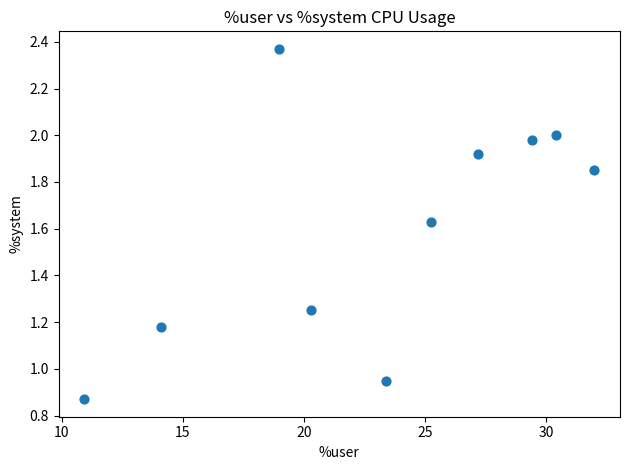

What is the range of Y values (max minus min)?

1.5